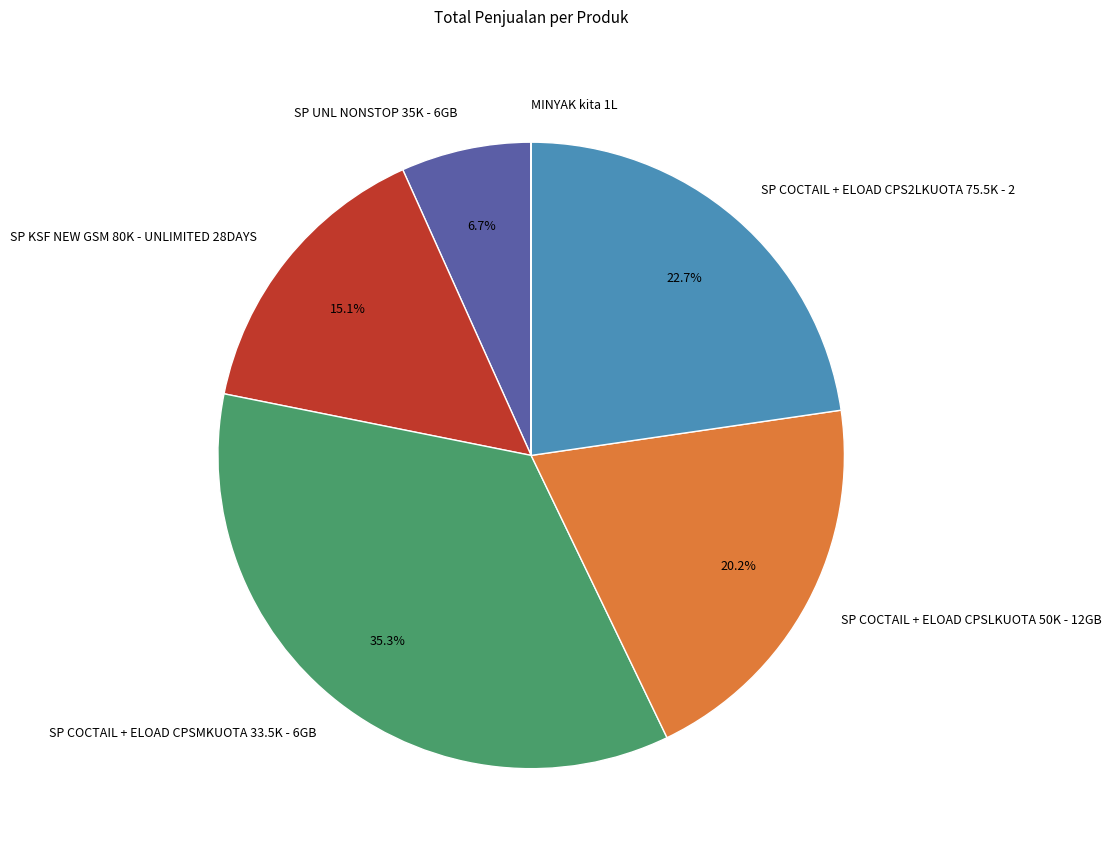

To the nearest percent, what percentage of the pie is SP COCTAIL + ELOAD CPSLKUOTA 50K - 12GB?

20%